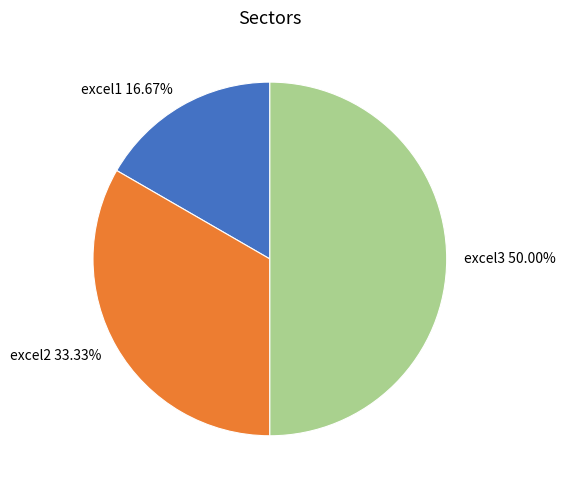

Is excel1 the majority of the pie?

No